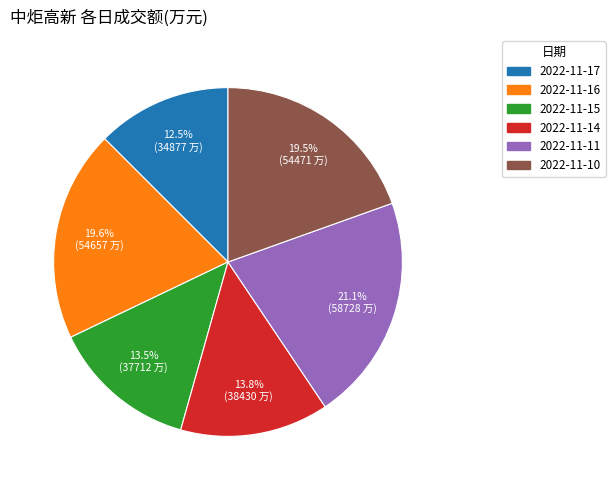

What is the largest slice in the pie chart?

2022-11-11